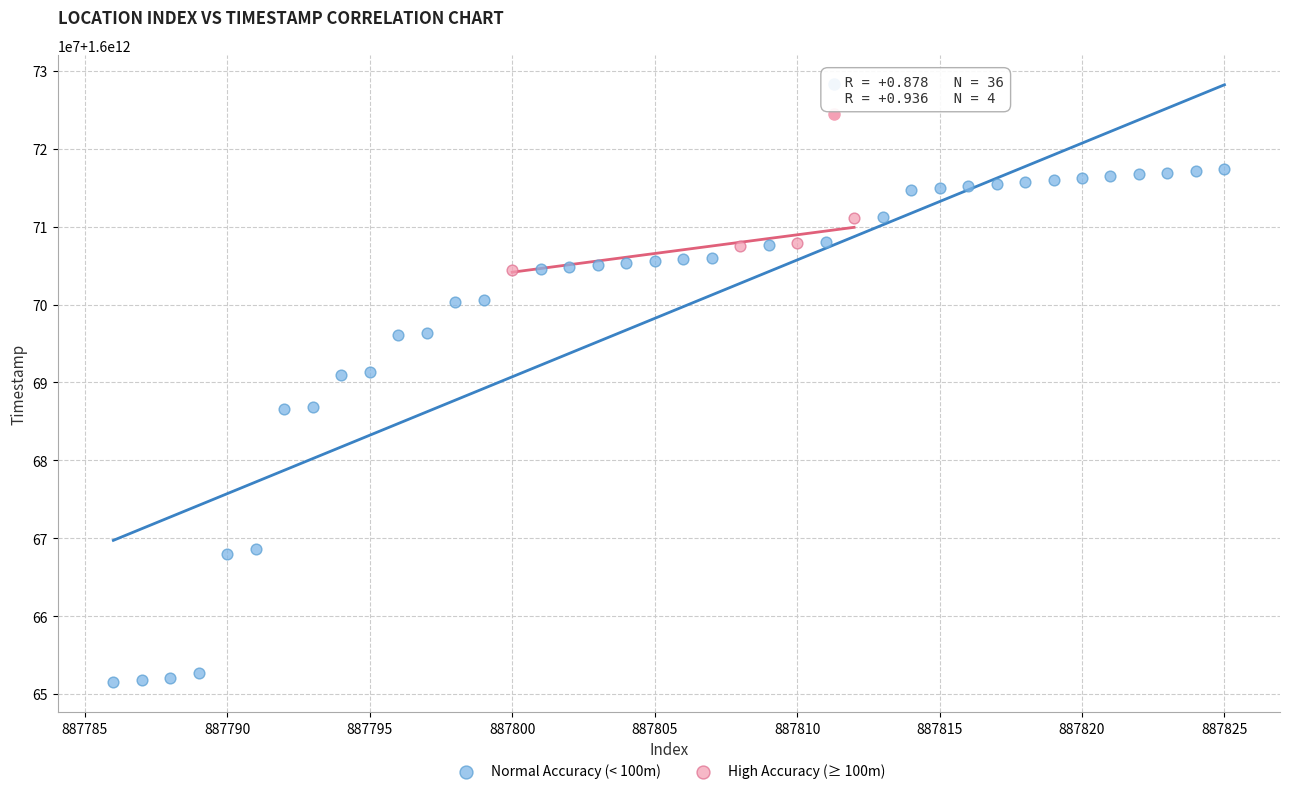

Which series contains the highest Y value?

Normal Accuracy (< 100m)